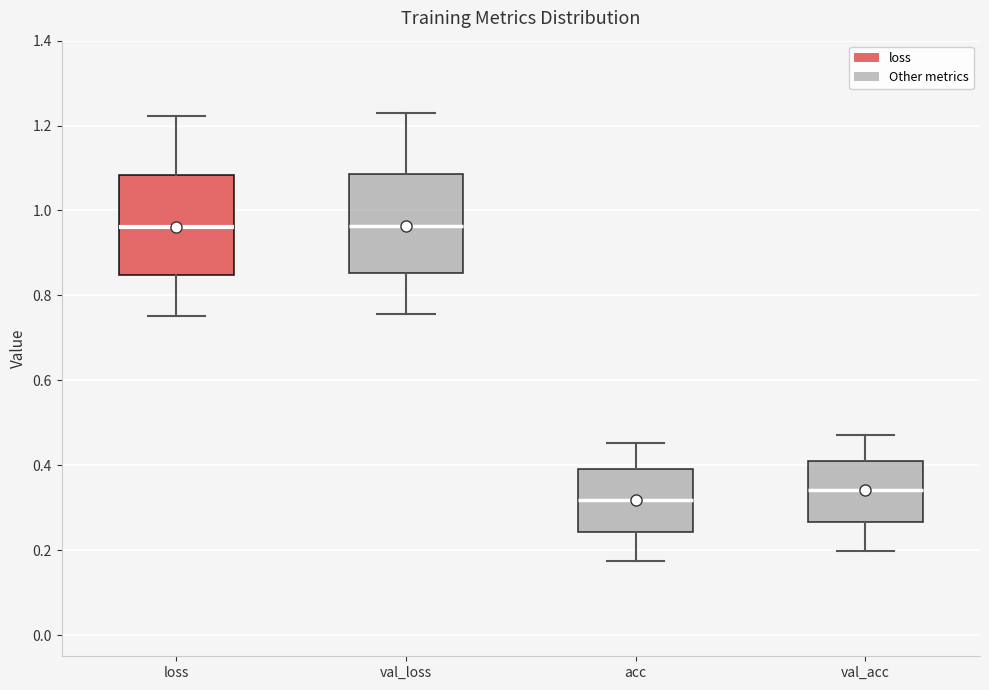

Reading left to right, read every box against the y-axis: the position of its median line, the range the box covers, and the ends of its whiskers. The values are not printed on the chart, so give them approximately, as read against the axis.

loss: median 0.96, box 0.84 to 1.08, whiskers 0.76 to 1.22
val_loss: median 0.96, box 0.86 to 1.08, whiskers 0.76 to 1.22
acc: median 0.32, box 0.24 to 0.40, whiskers 0.18 to 0.46
val_acc: median 0.34, box 0.26 to 0.42, whiskers 0.20 to 0.48